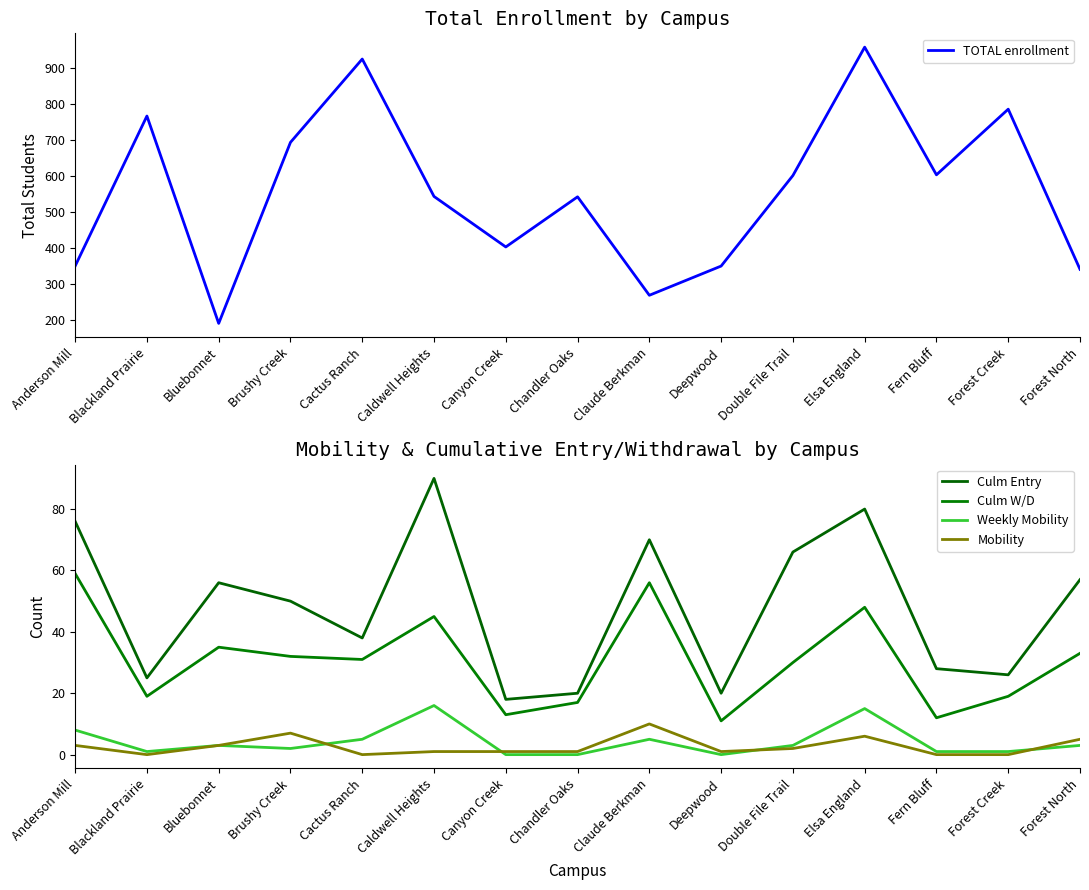

The TOTAL enrollment series shows 444 at Forest North. True or false?

False